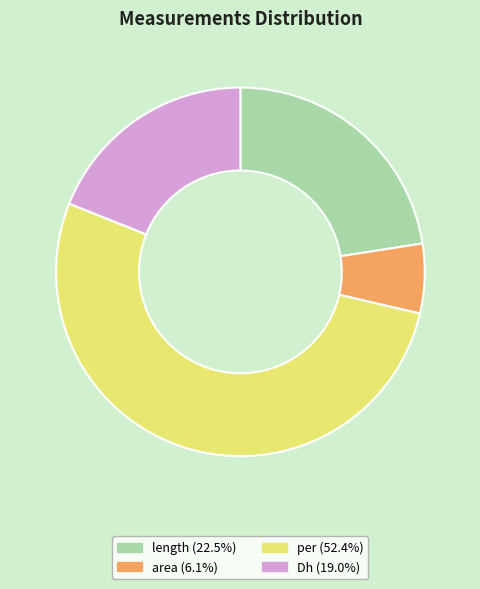

Which category accounts for the majority?

per